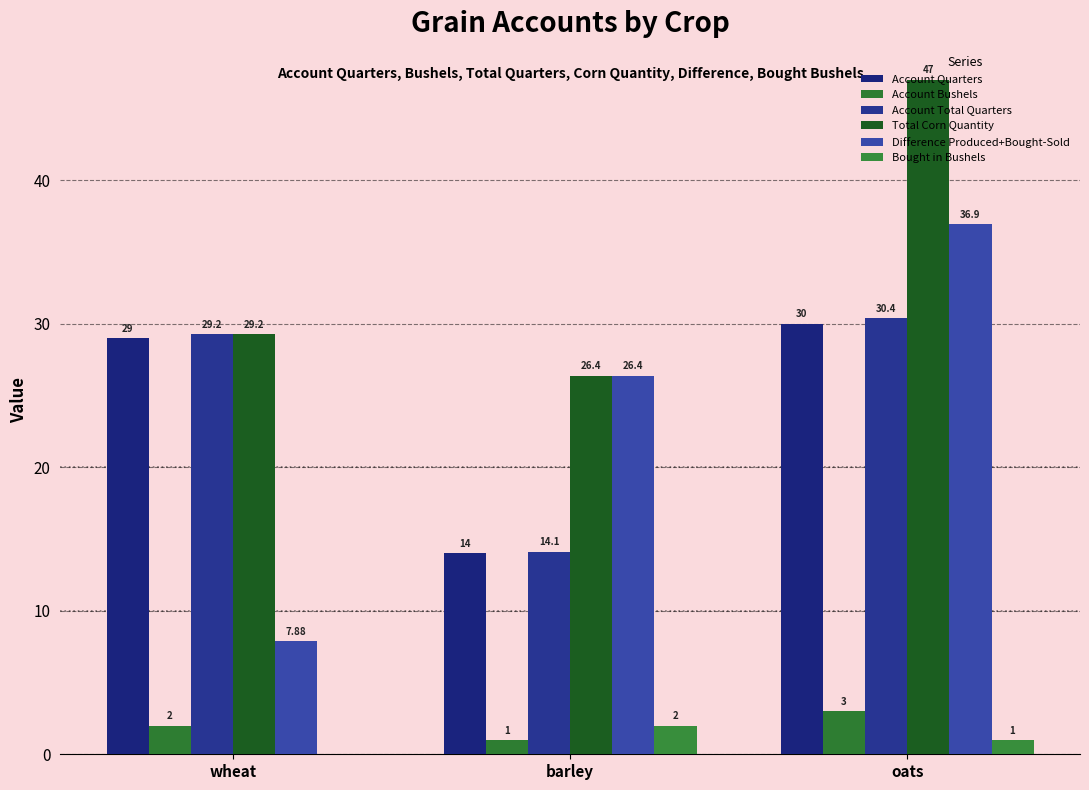

Reading left to right, what are all the values shown in this chart?

Account Quarters: 29.0	14.0	30.0
Account Bushels: 2.0	1.0	3.0
Account Total Quarters: 29.2	14.1	30.4
Total Corn Quantity: 29.2	26.4	47.0
Difference Produced+Bought-Sold: 7.9	26.4	36.9
Bought in Bushels: 0.0	2.0	1.0